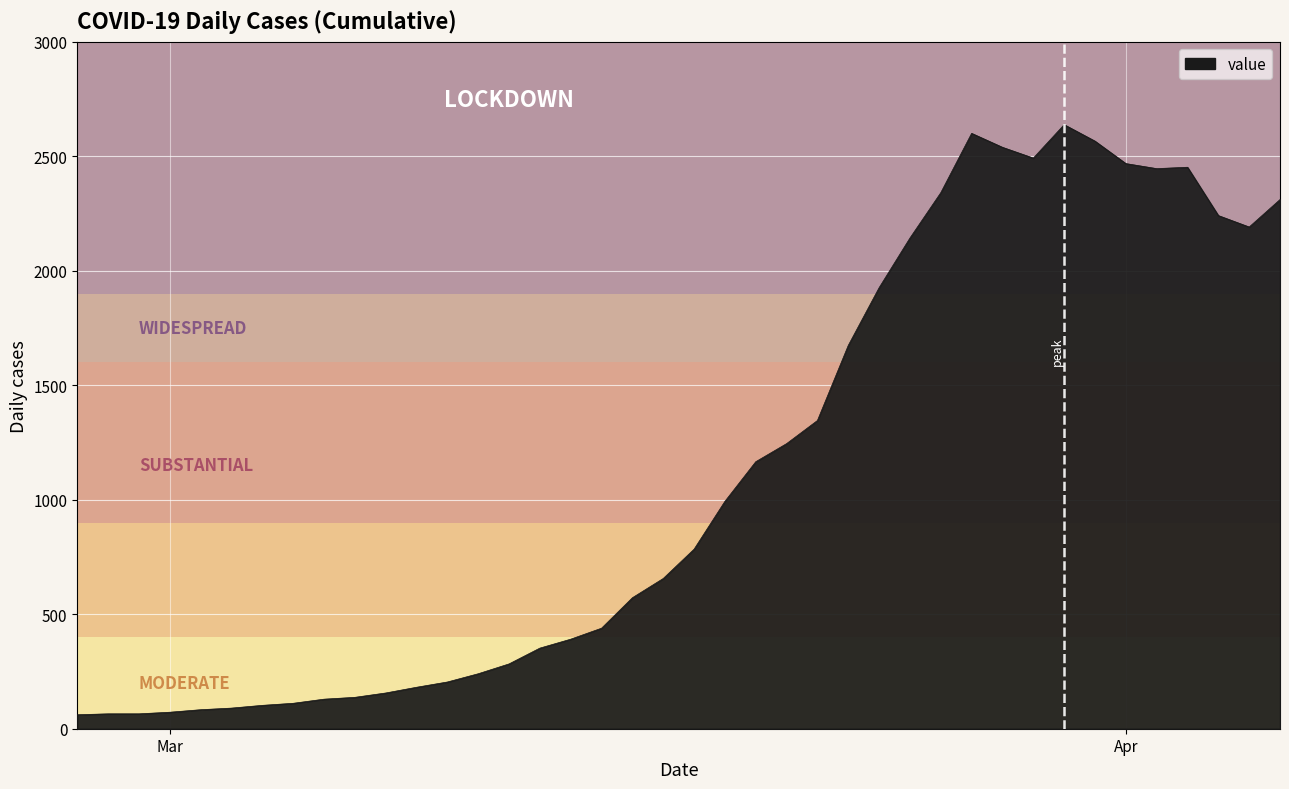

True or false: there are more than 2 points higher than both neighbors.

True